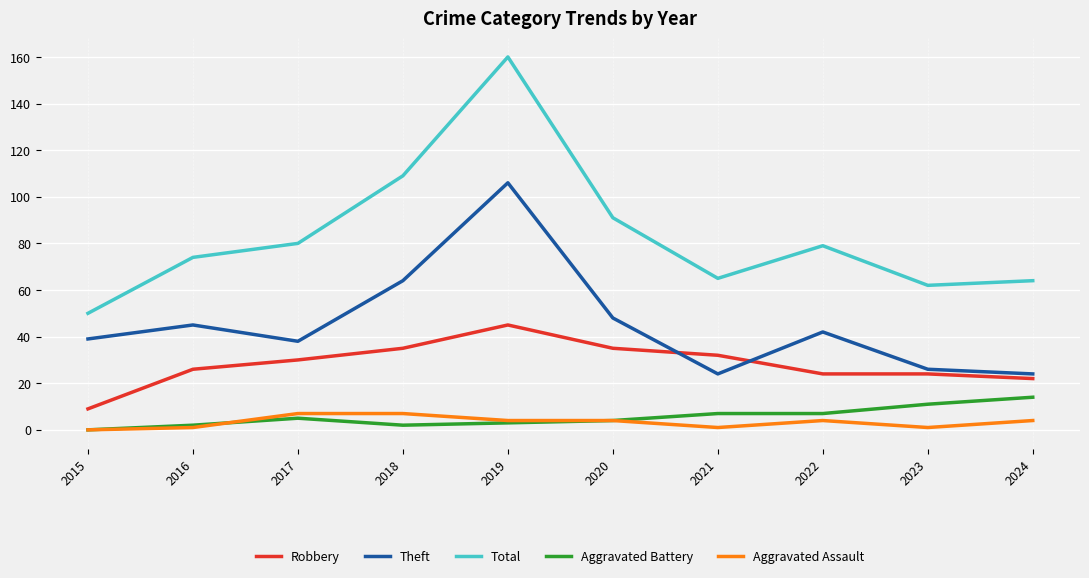

How many lines are shown in the chart?

5